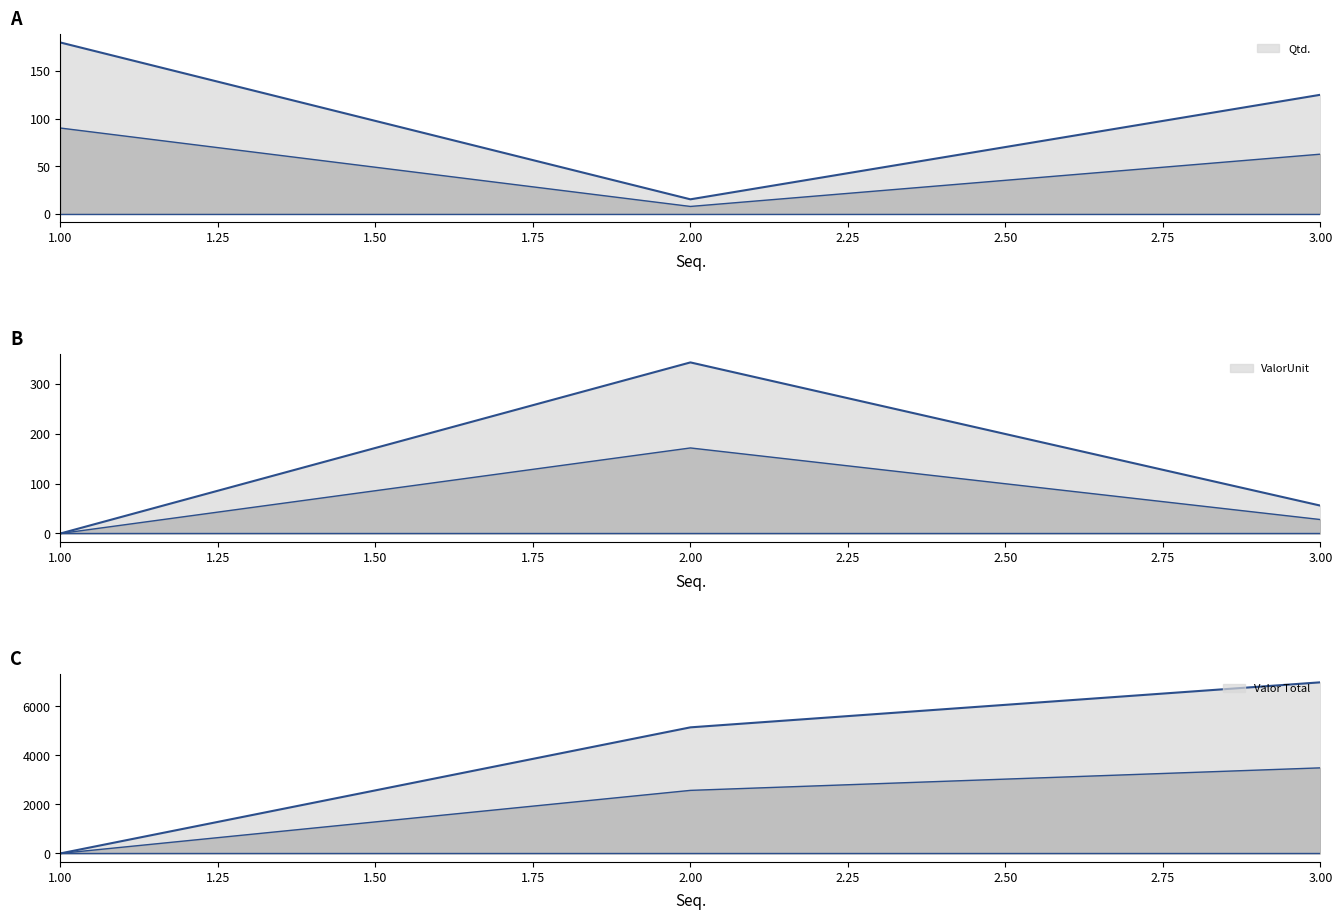

At which label does Qtd. first exceed 125?

1